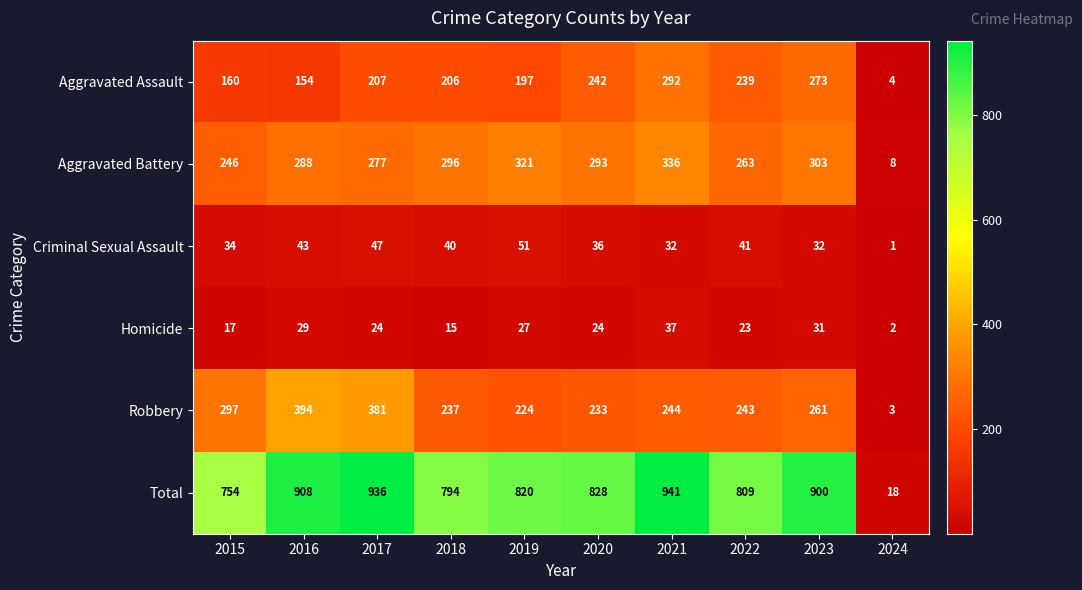

What is the average value of the Total series?

771